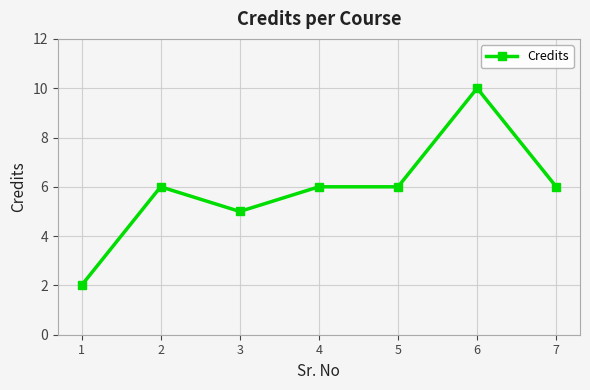

True or false: there are more than 0 points higher than both neighbors.

True